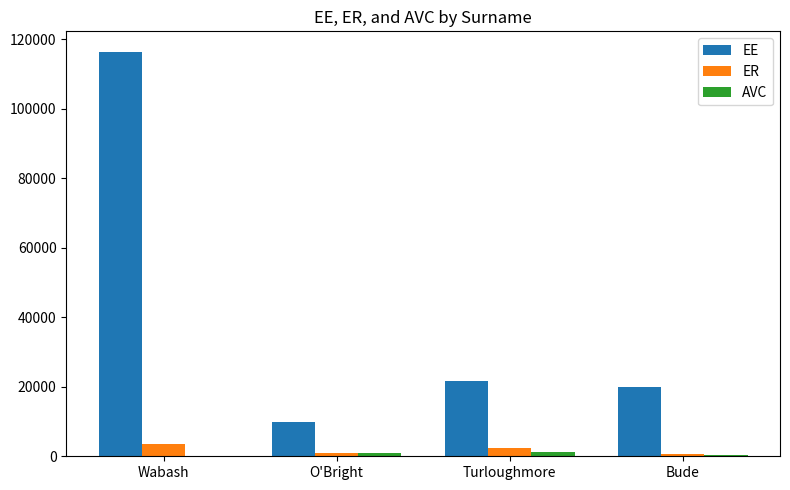

Which series has the largest total across all categories?

EE